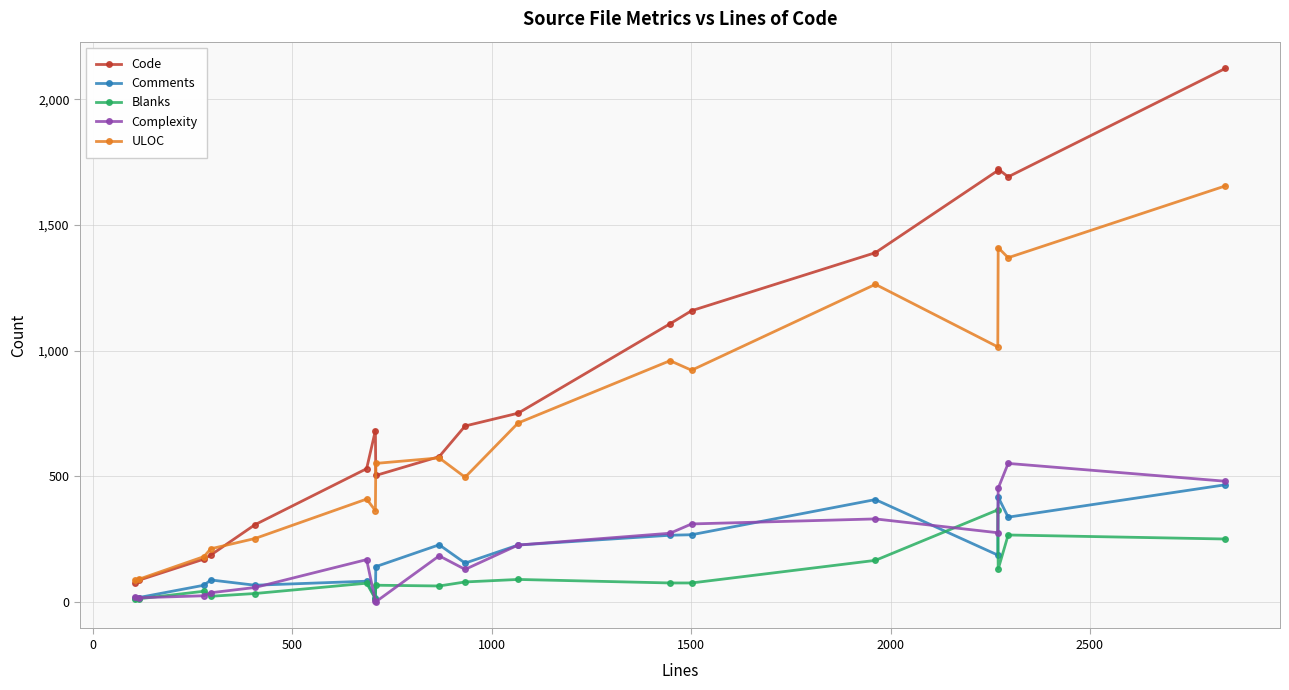

How many data points does each series have?

18